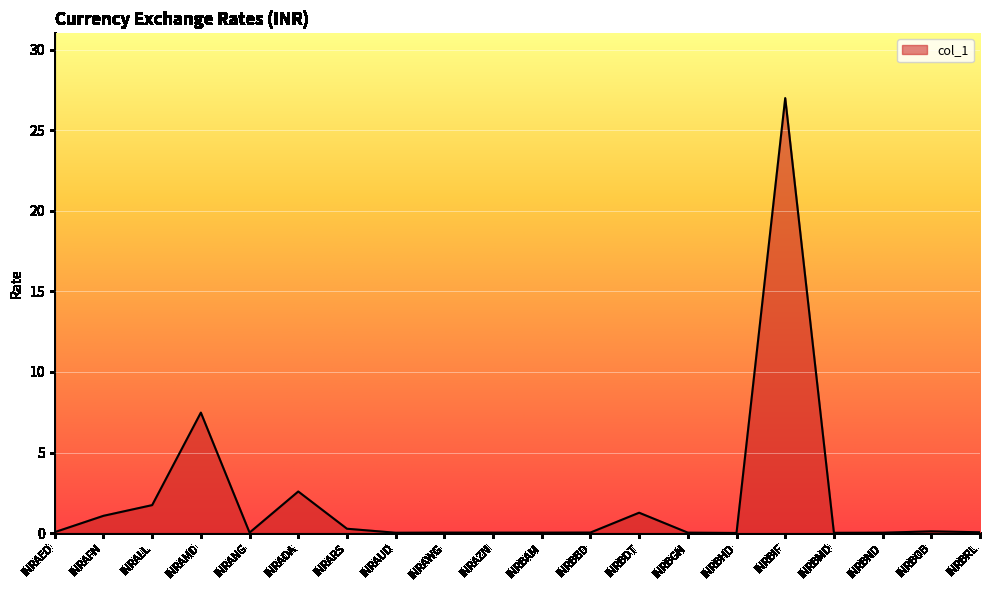

The value at INRBND is 0.0. True or false?

True